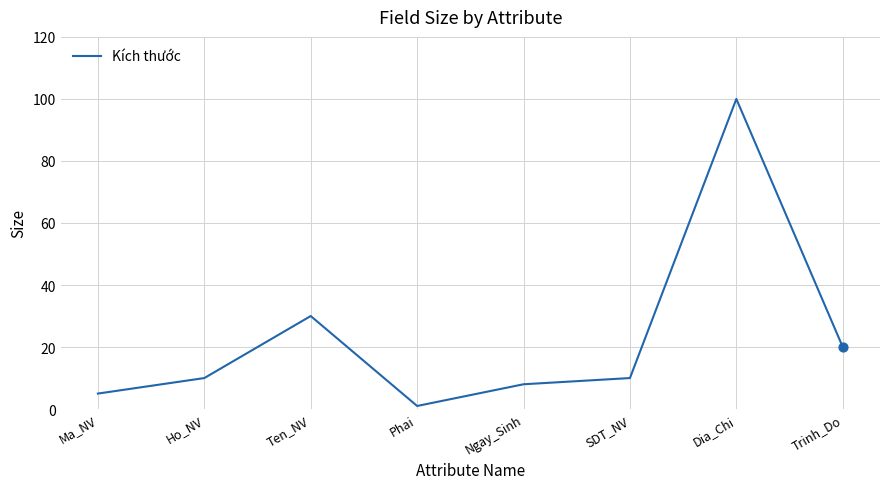

What is the ratio of the value at Ngay_Sinh to the value at Trinh_Do?

0.4